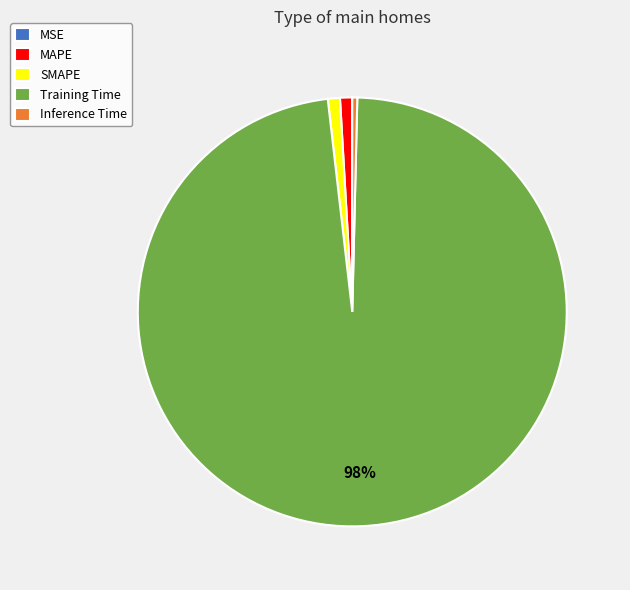

Which category has the biggest portion of the pie?

Training Time